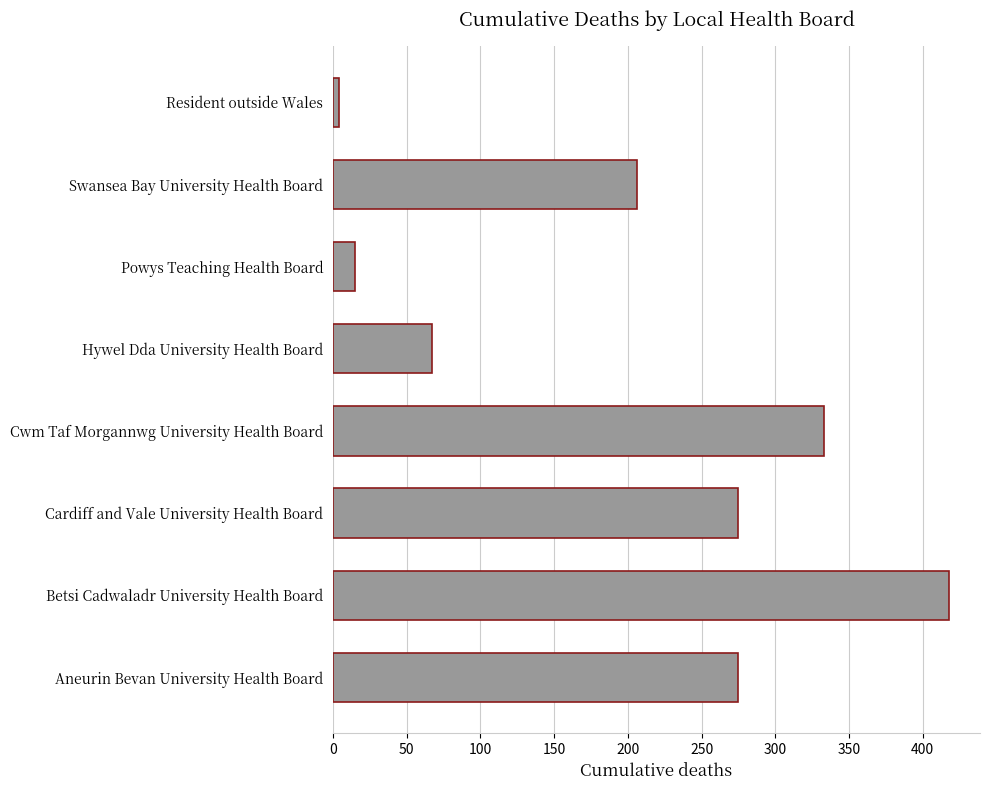

Where is the data nearest to the value 211?

Swansea Bay University Health Board